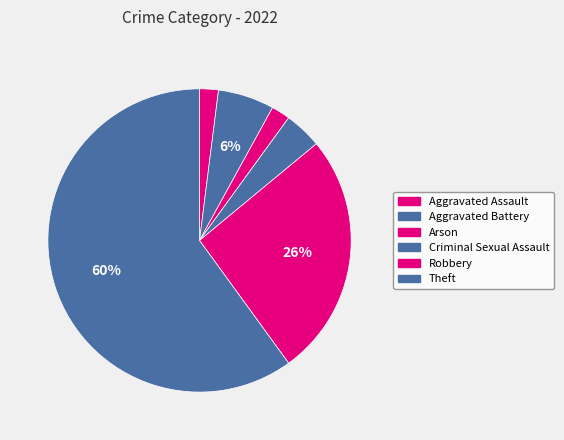

What percentage is the Arson slice, to the nearest percent?

2%